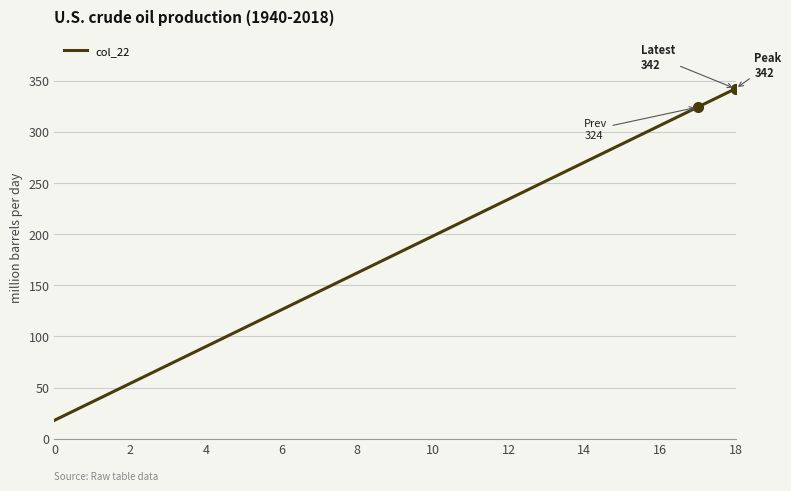

What is the greatest value displayed?

342